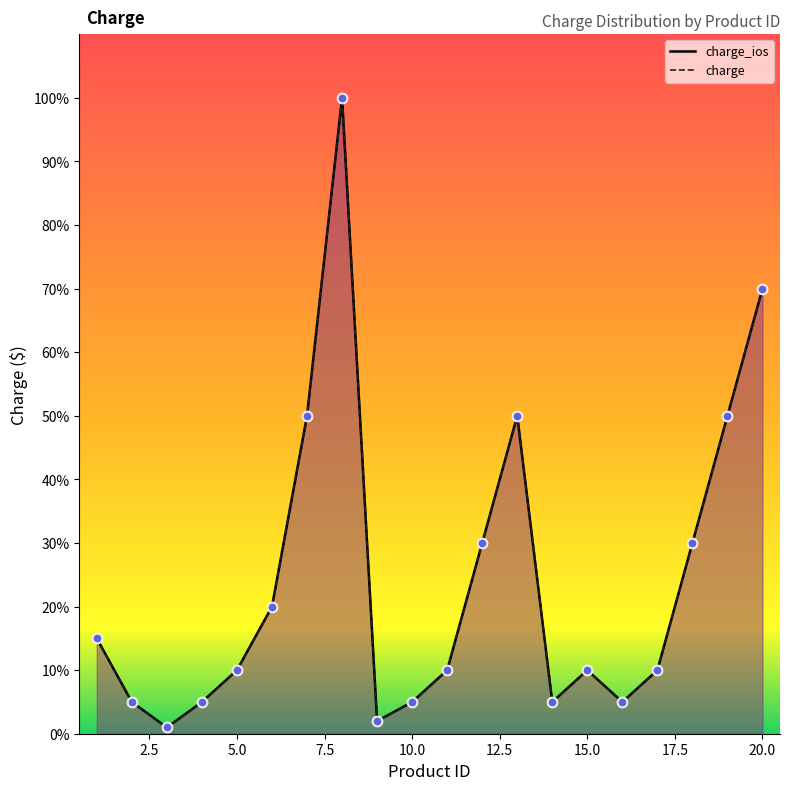

Which series reaches the maximum Y coordinate?

charge_ios